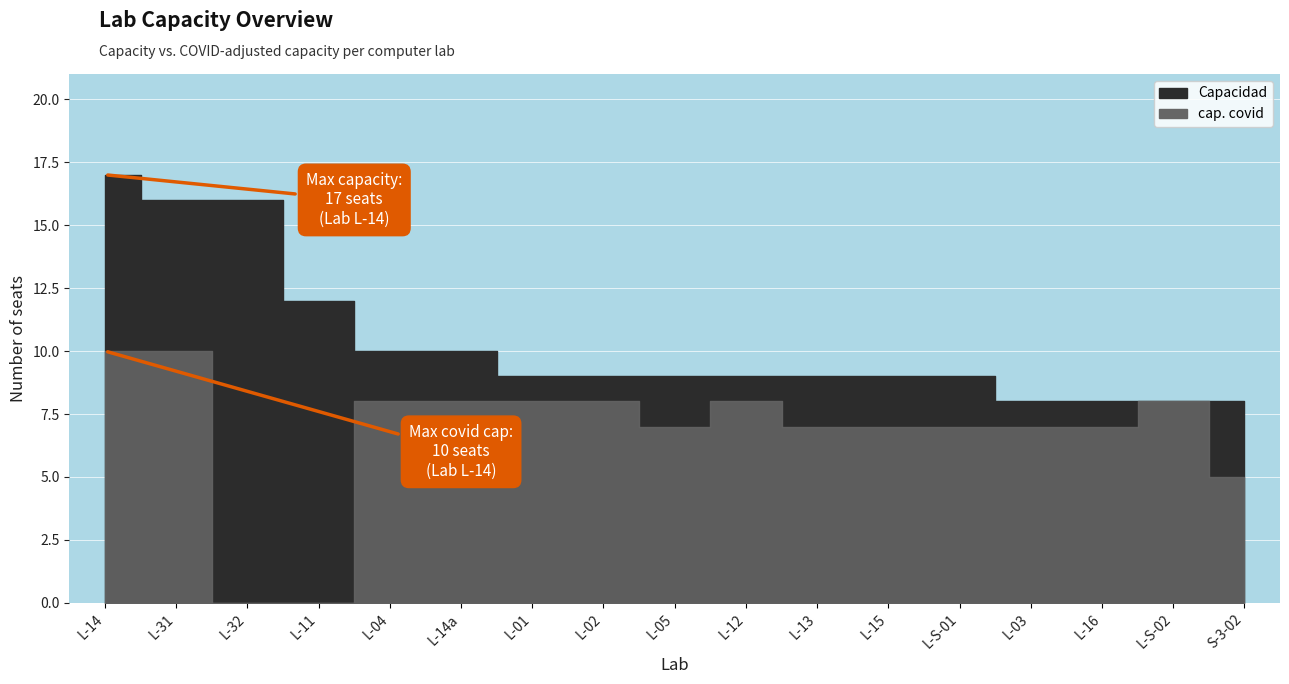

True or false: Capacidad and cap. covid intersect in this chart.

False